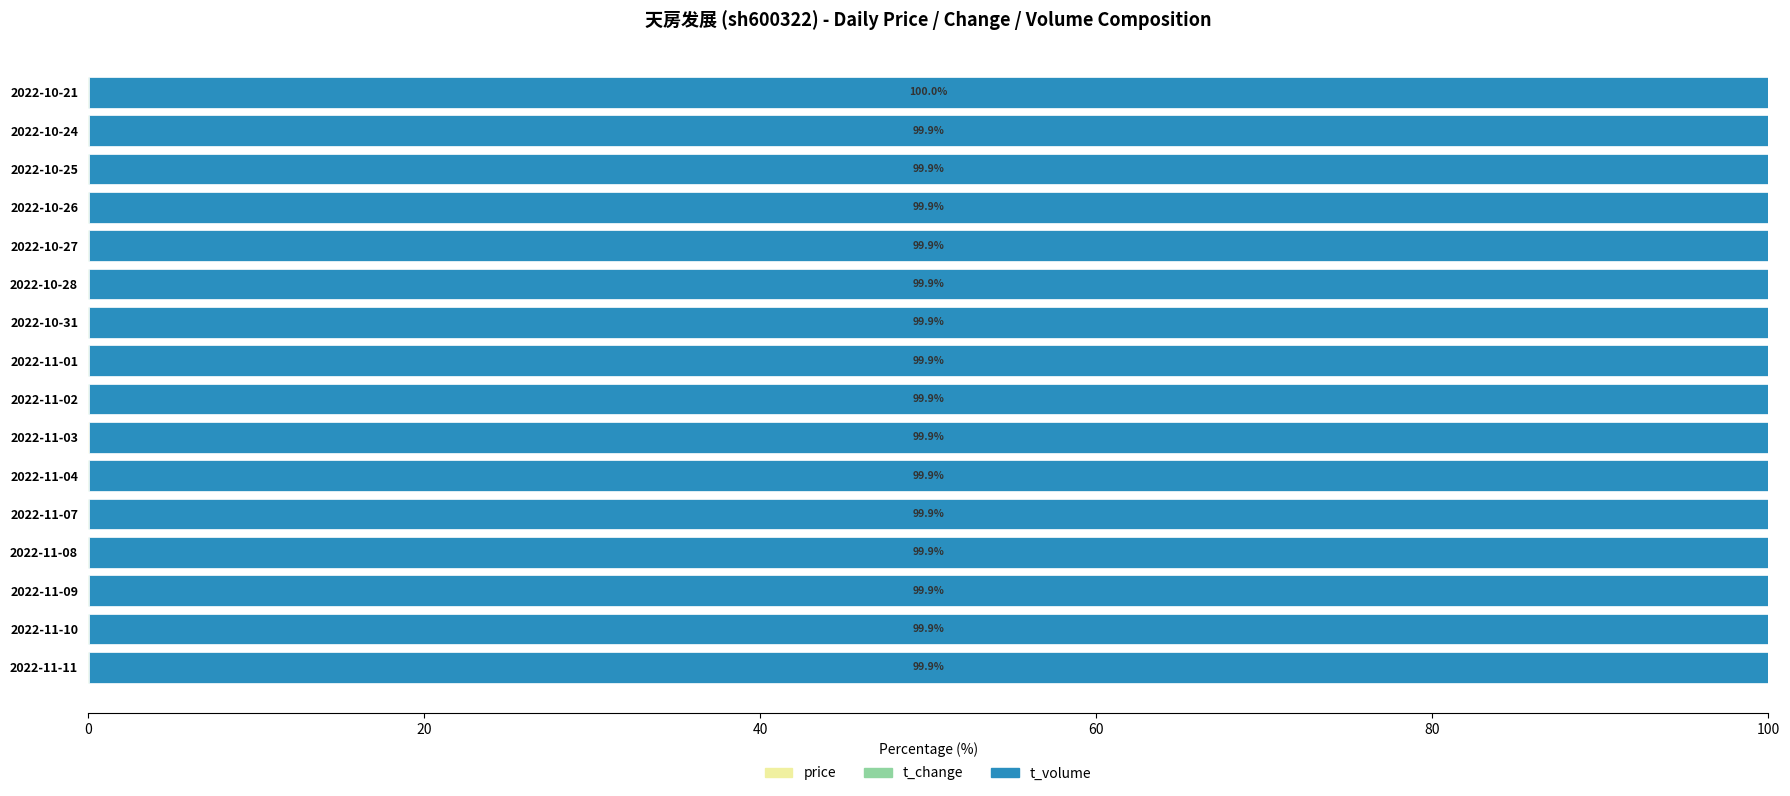

How many categories are shown in the chart?

16